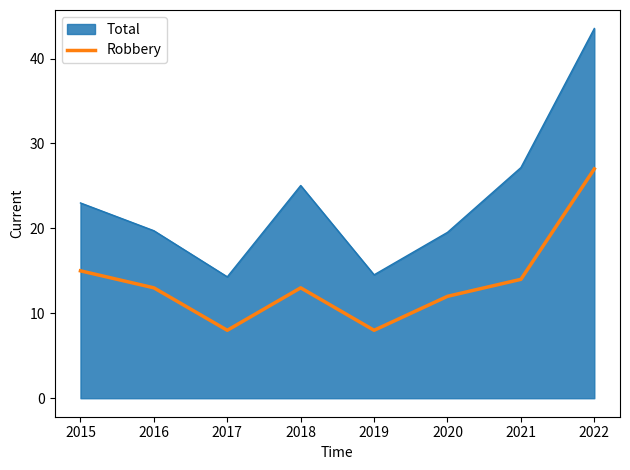

List the series in order of their overall mean, highest first.

Total, Robbery